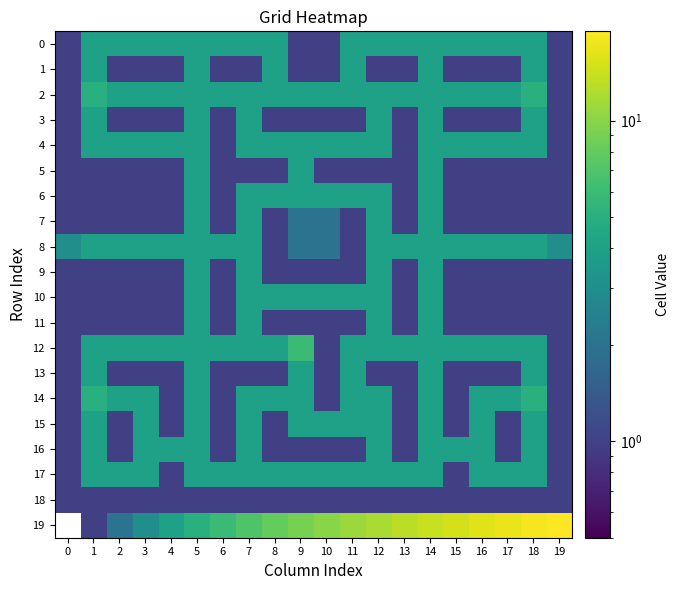

The 11 series shows 0.3 at 4. True or false?

False